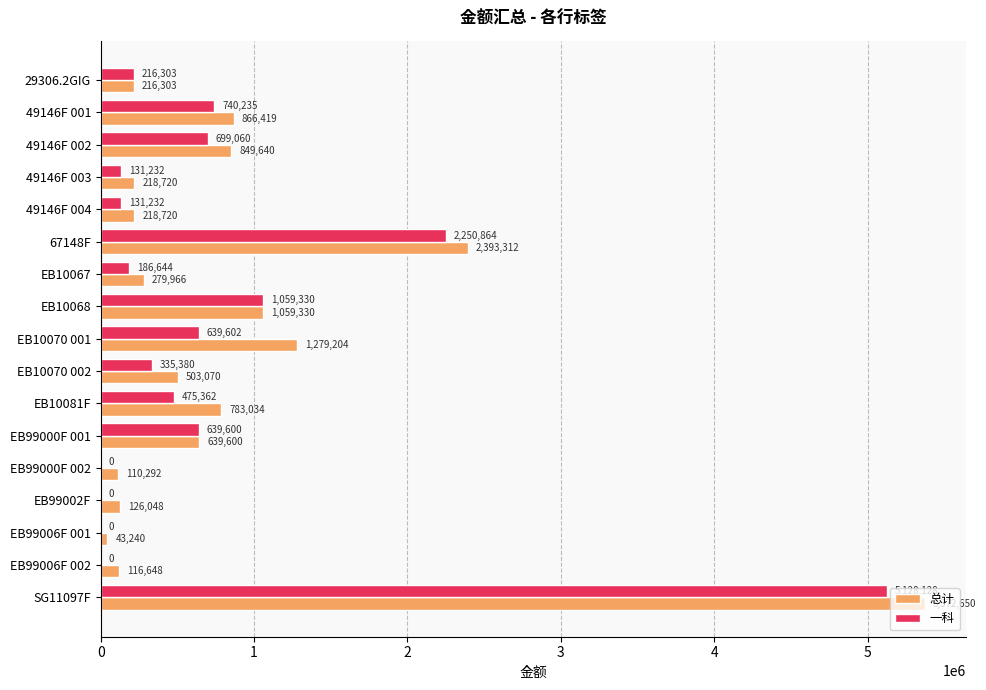

What is the sum of the 一科 values at EB10070 002 and EB10067?

522024